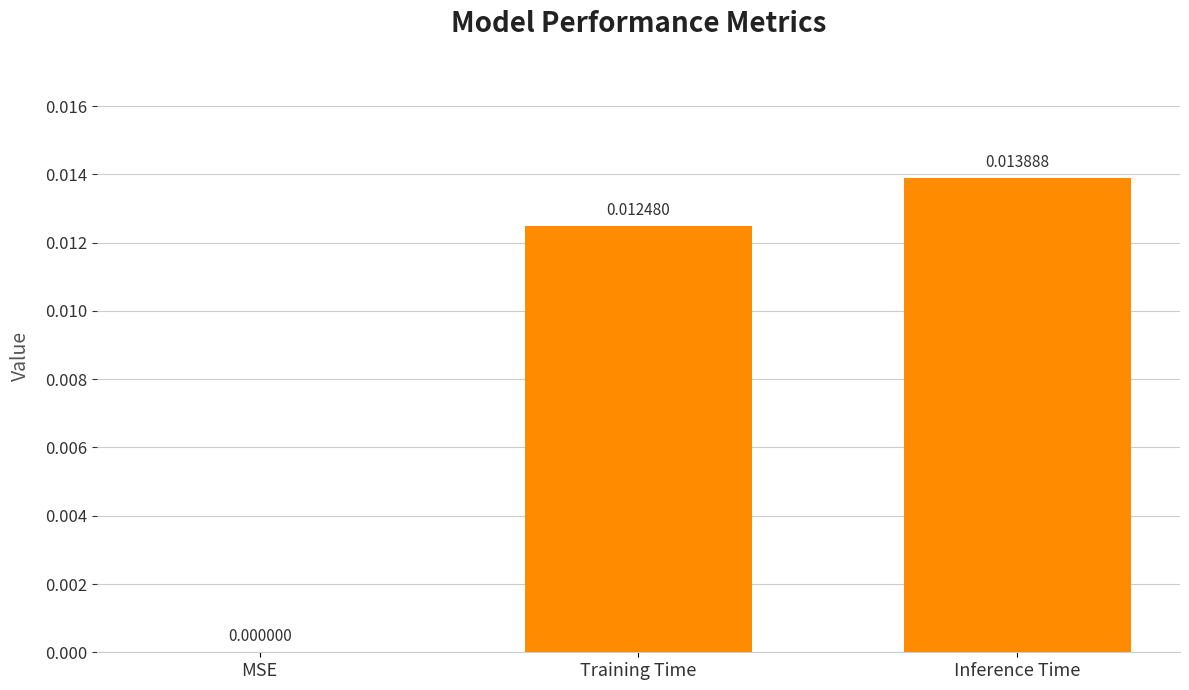

True or false: the data shows 0.0 at Inference Time.

True